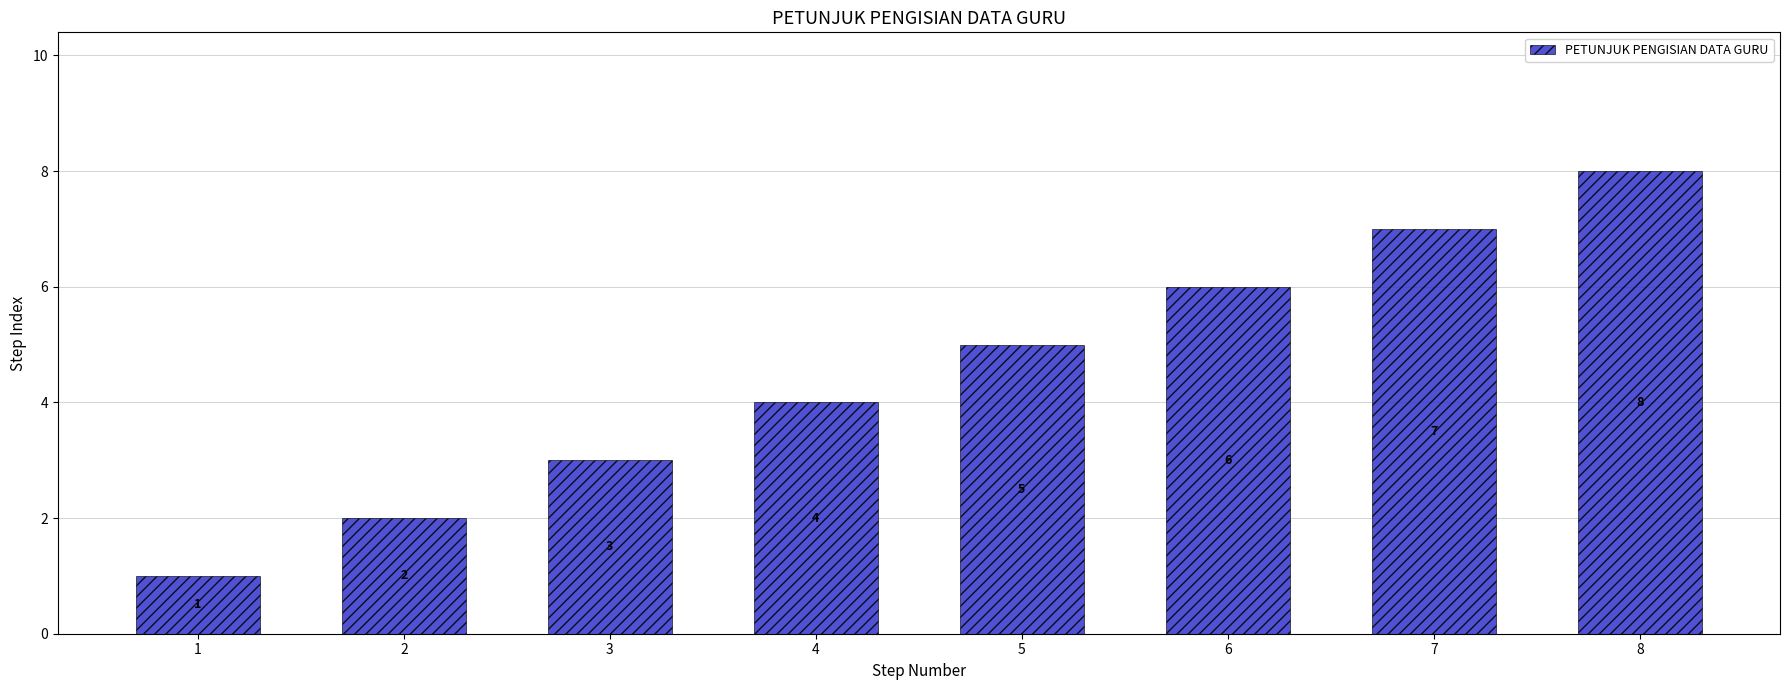

What is the difference between the values at 3 and 1?

2